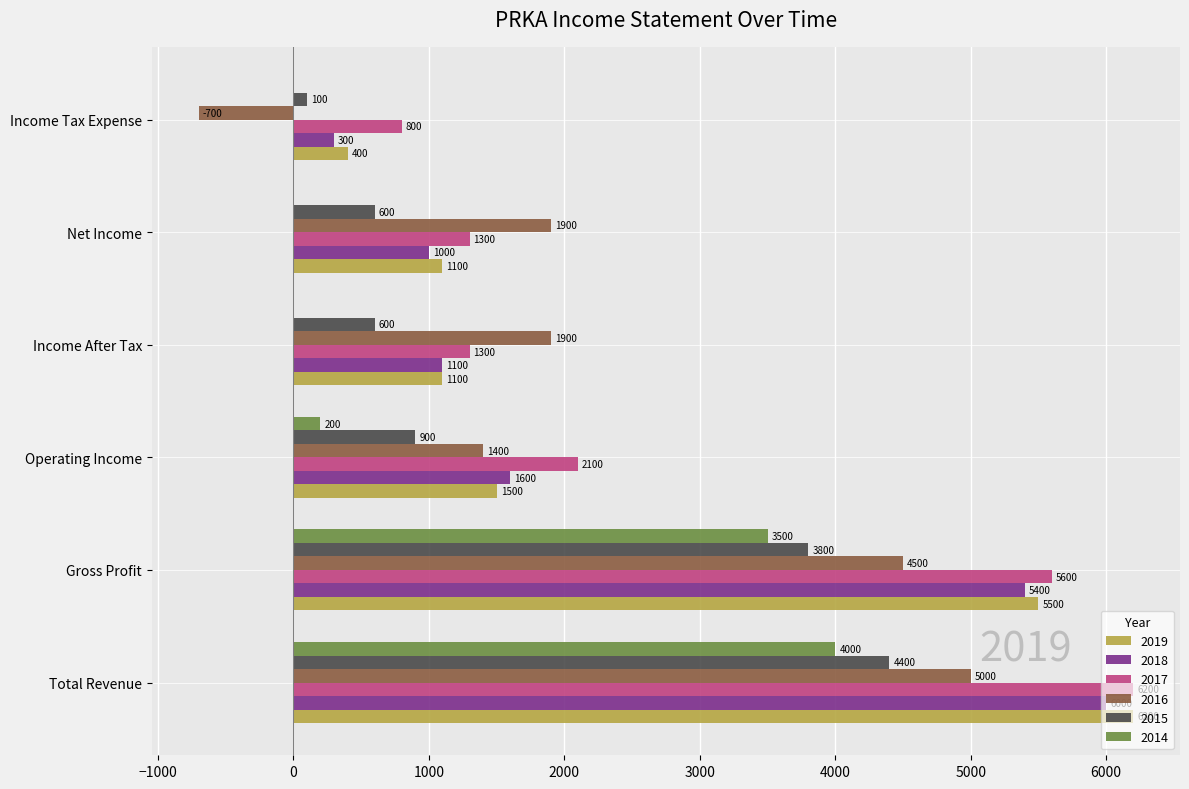

Which series changed the most between Total Revenue and Gross Profit?

2019